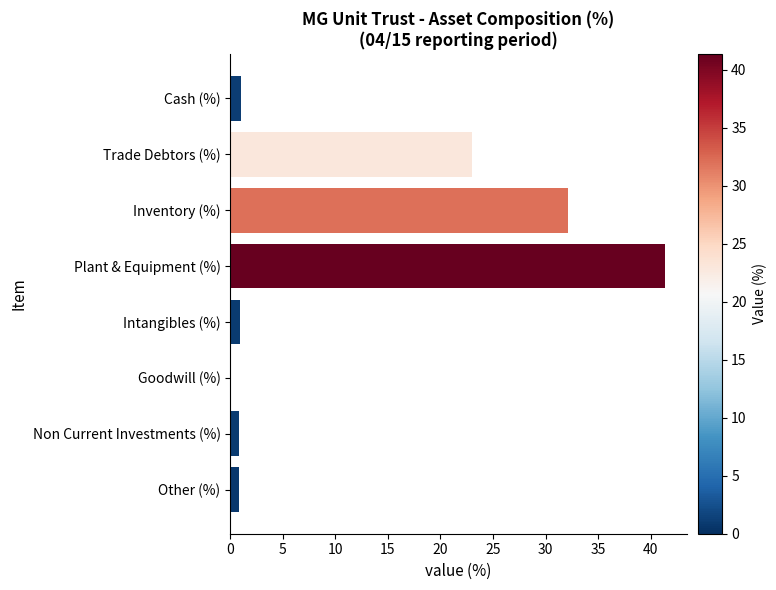

What is the sum of the values at Cash (%) and Plant & Equipment (%)?

42.4